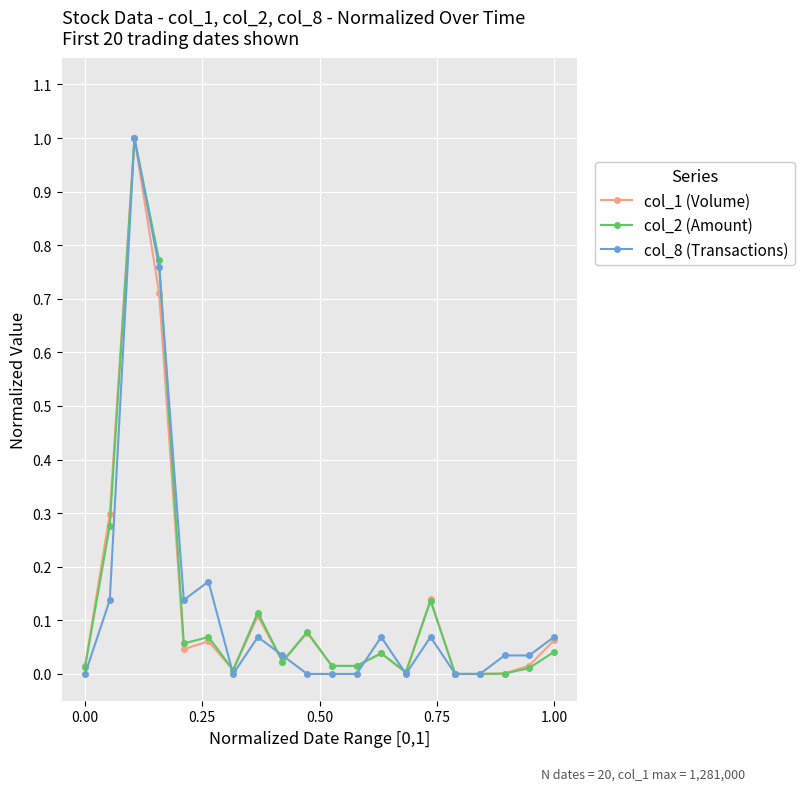

What are all the series names shown in the legend?

col_1 (Volume), col_2 (Amount), col_8 (Transactions)